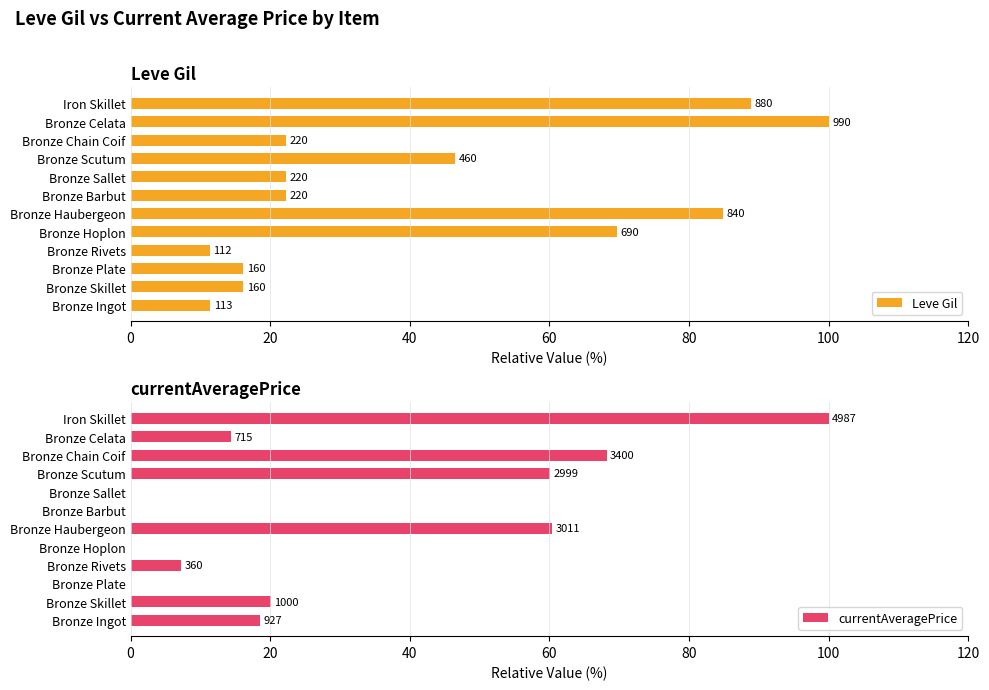

What is the average value of the currentAveragePrice series?

29.1